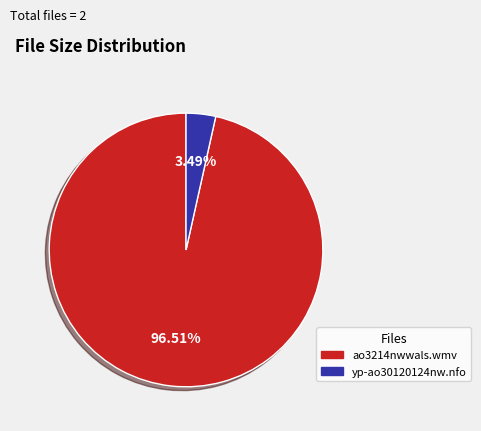

Count the number of slices in the pie.

2